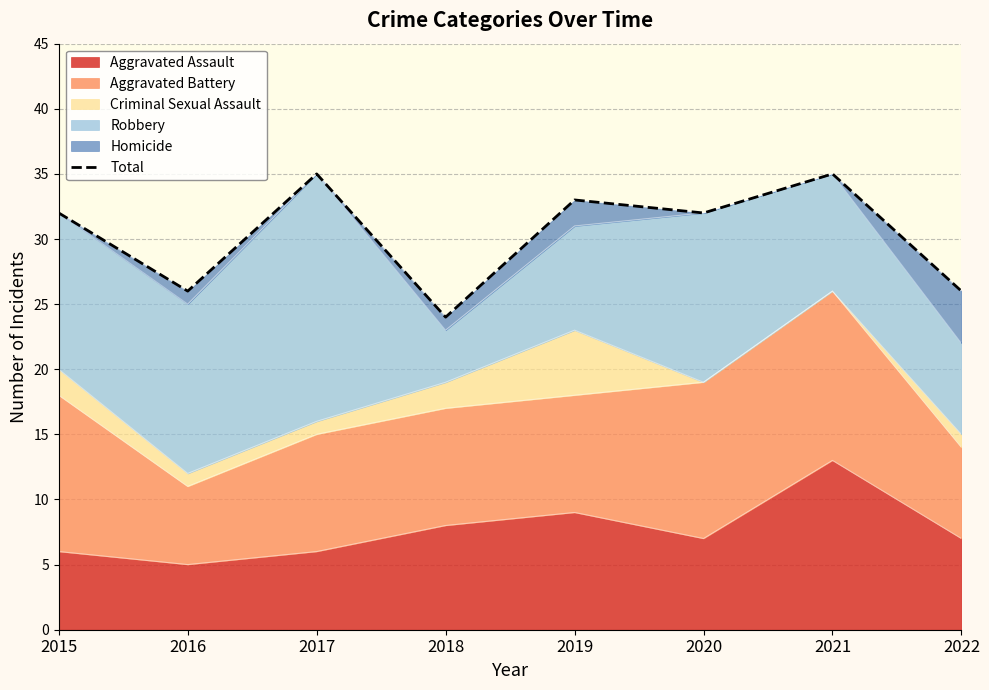

What is the value of the 8th point from the left?

26